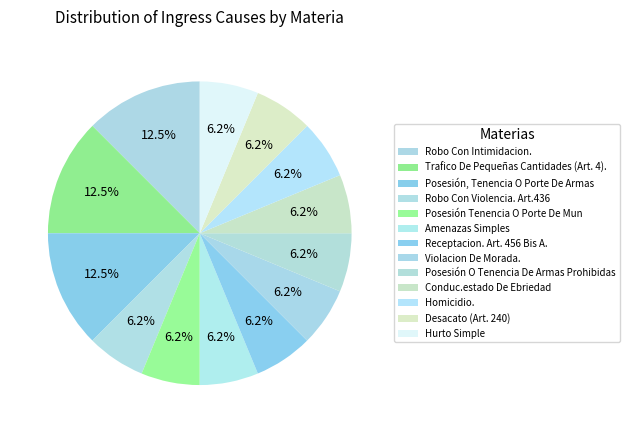

Is it true that Receptacion. Art. 456 Bis A. is 6% of the pie?

True